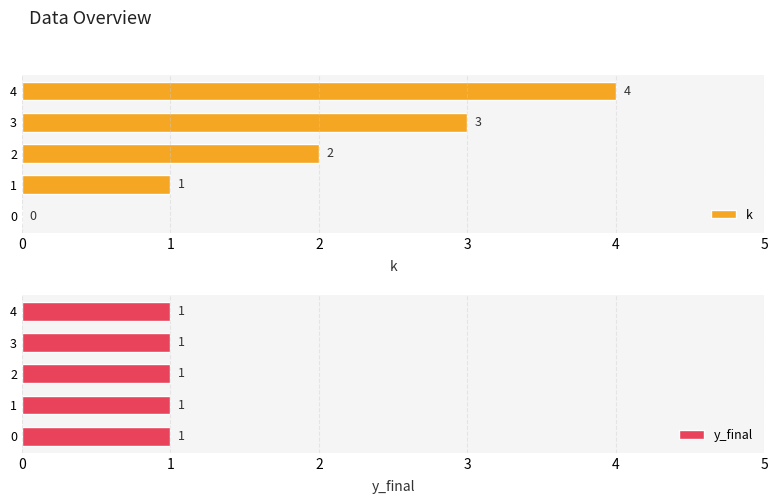

The value of k at 3 is 3.0. True or false?

True